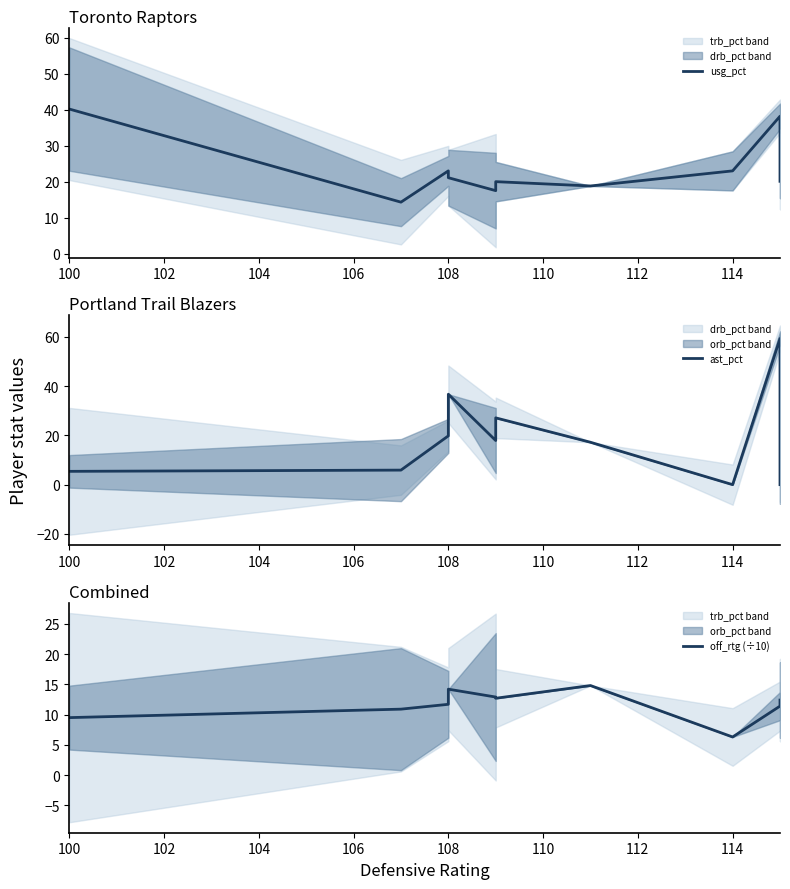

In off_rtg (÷10), how many points are higher than both neighbors (excluding endpoints)?

2